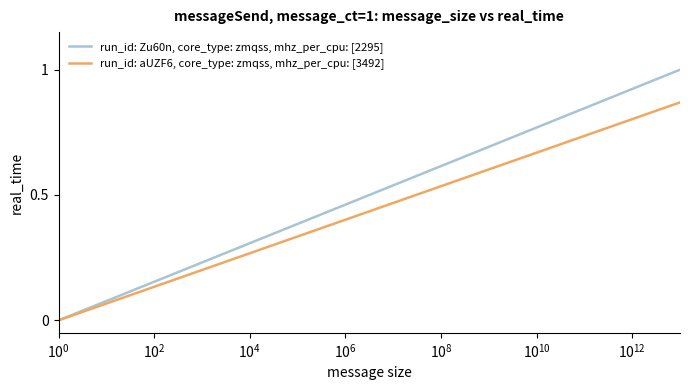

Which series has the largest total across all categories?

run_id: Zu60n, core_type: zmqss, mhz_per_cpu: [2295]